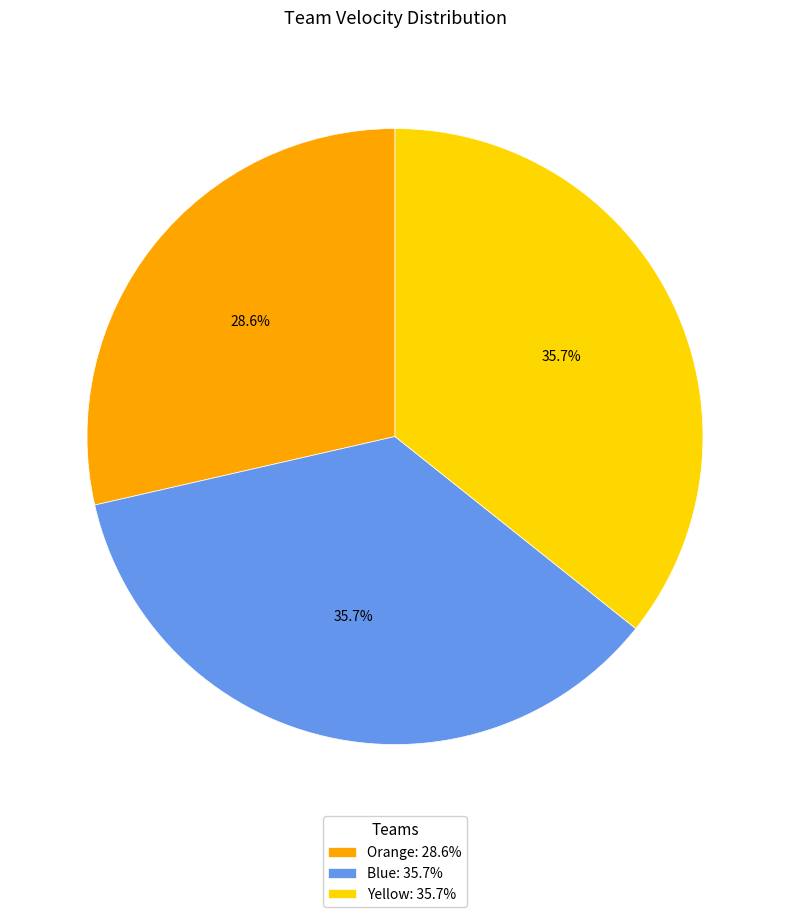

What portion of the pie excludes Orange: 28.6%?

71.4%